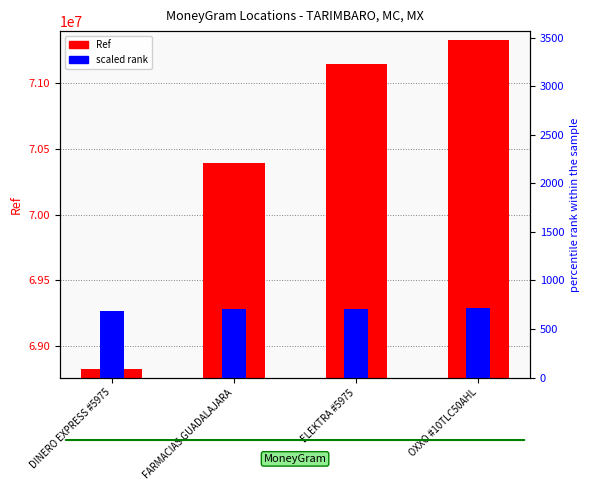

Are the bars grouped side by side (vs. stacked)?

Yes